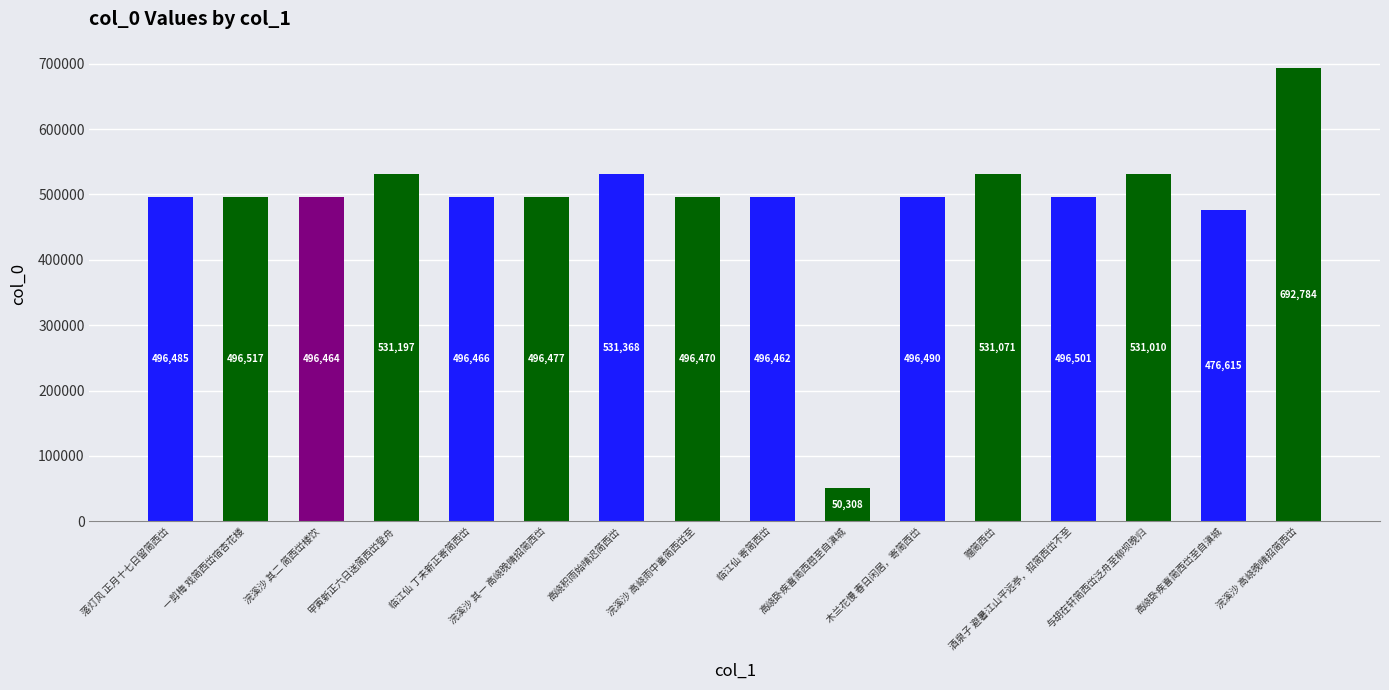

Does the chart contain stacked bars?

No